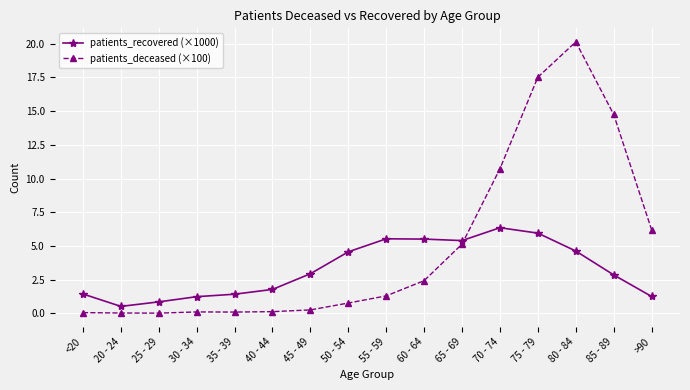

List the series in order of their peak value, highest first.

patients_deceased (×100), patients_recovered (×1000)